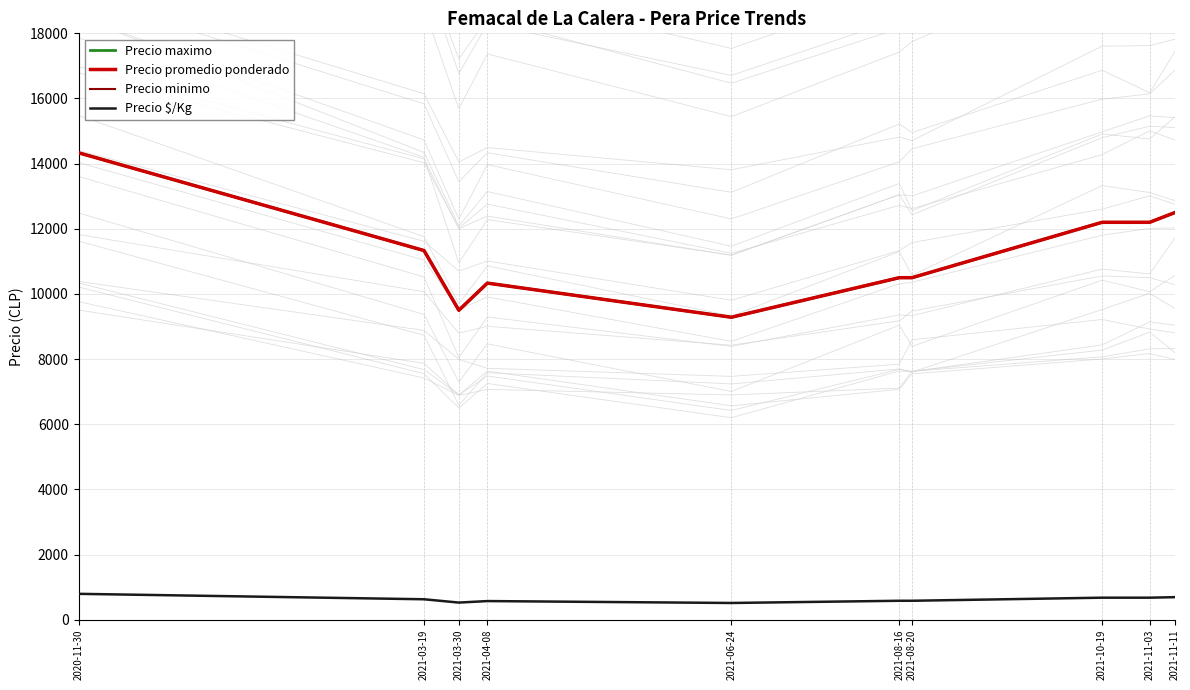

True or false: Precio $/Kg has a value of 528.0 at 2021-03-30.

True